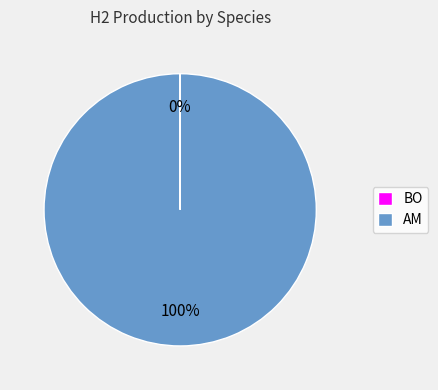

The AM slice represents 100% of the pie. True or false?

True